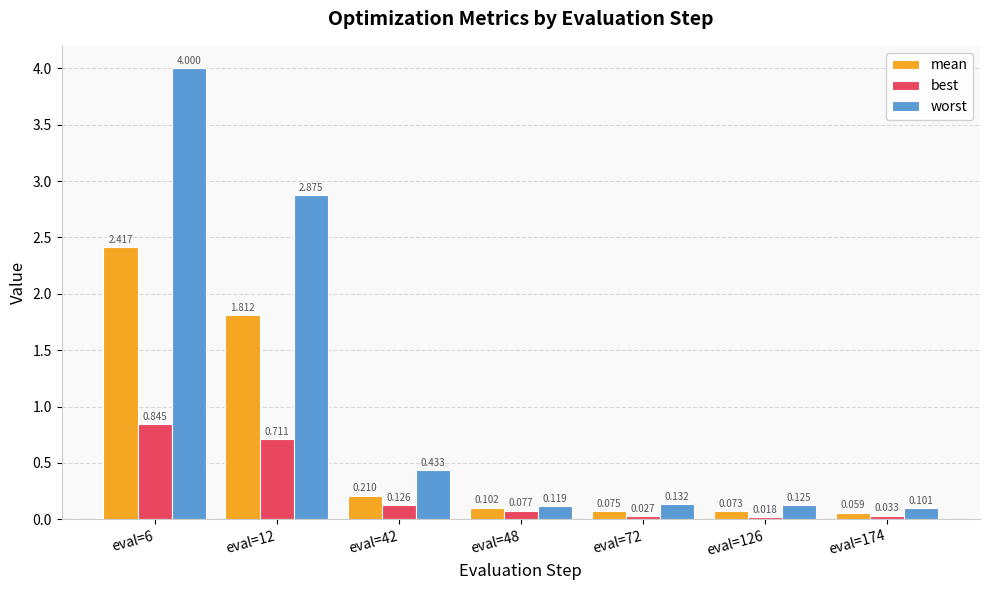

What is the sum of all mean values?

4.7